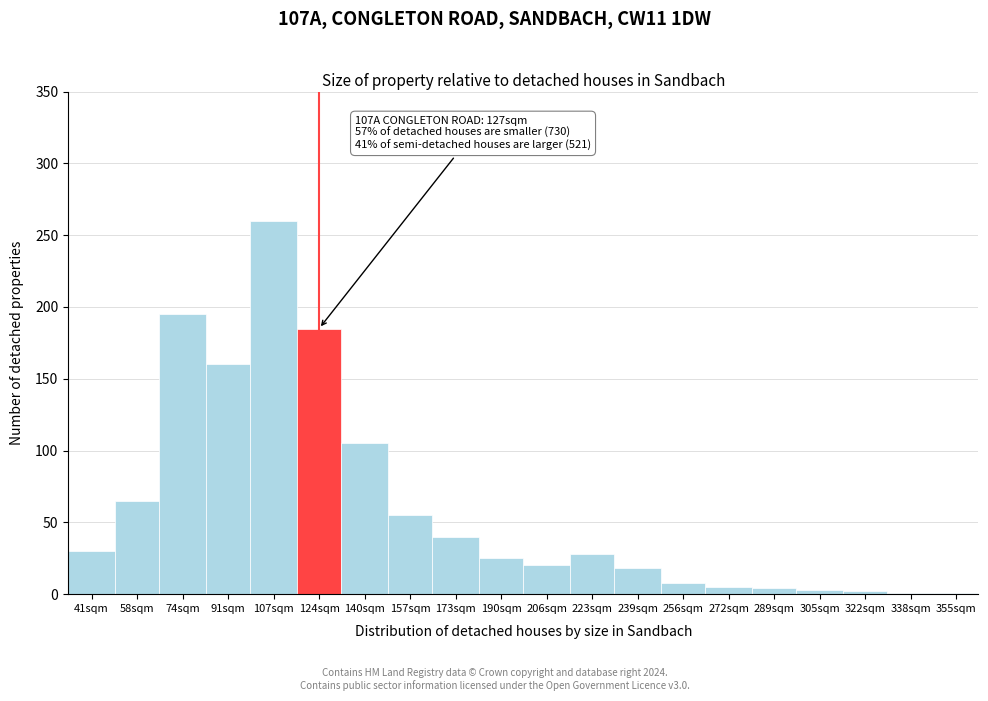

What is the greatest value displayed?

260